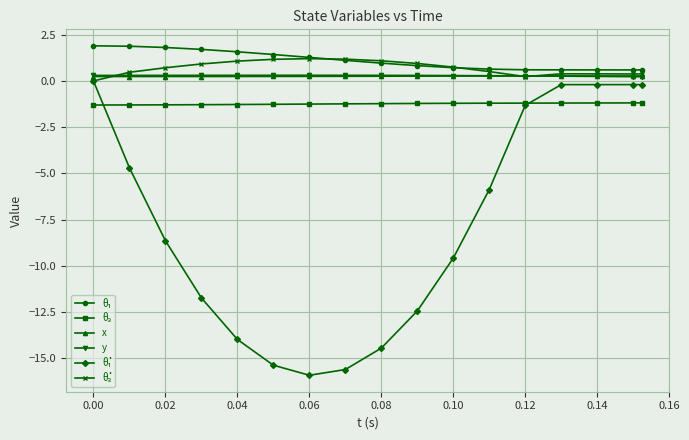

At how many categories does at least one series exceed -7?

17